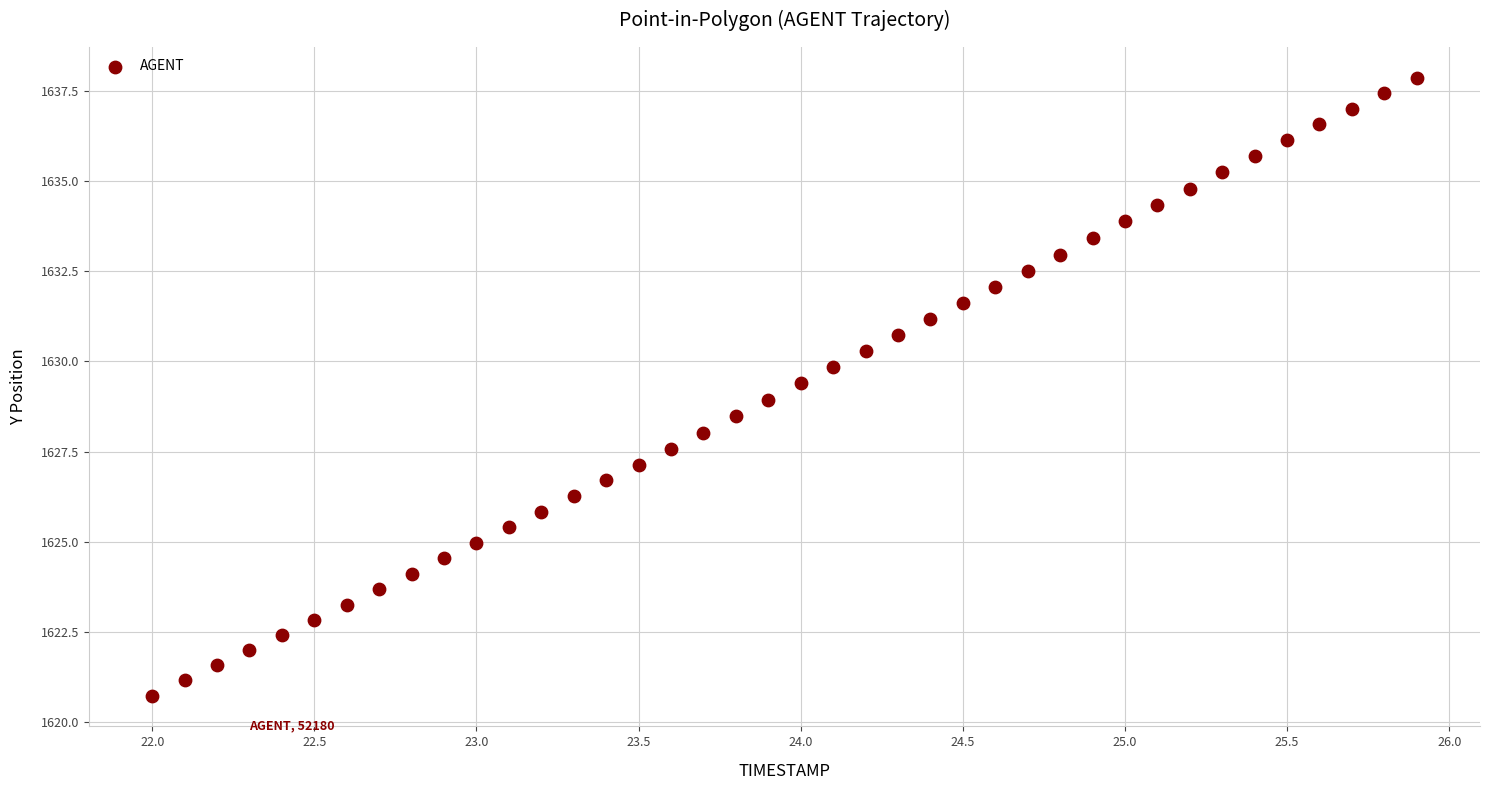

What is the range of X values (max minus min)?

3.9